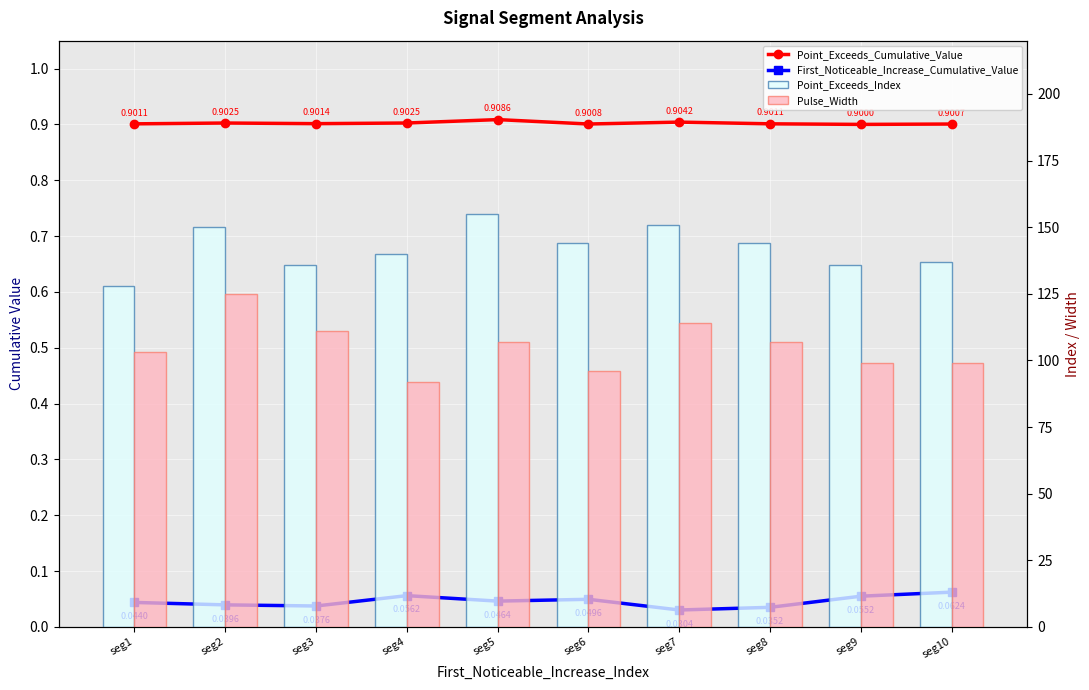

Reading left to right, what are all the values shown in this chart?

Point_Exceeds_Cumulative_Value: 0.9	0.9	0.9	0.9	0.9	0.9	0.9	0.9	0.9	0.9
First_Noticeable_Increase_Cumulative_Value: 0.0	0.0	0.0	0.1	0.0	0.0	0.0	0.0	0.1	0.1
Point_Exceeds_Index: 128.0	150.0	136.0	140.0	155.0	144.0	151.0	144.0	136.0	137.0
Pulse_Width: 103.0	125.0	111.0	92.0	107.0	96.0	114.0	107.0	99.0	99.0